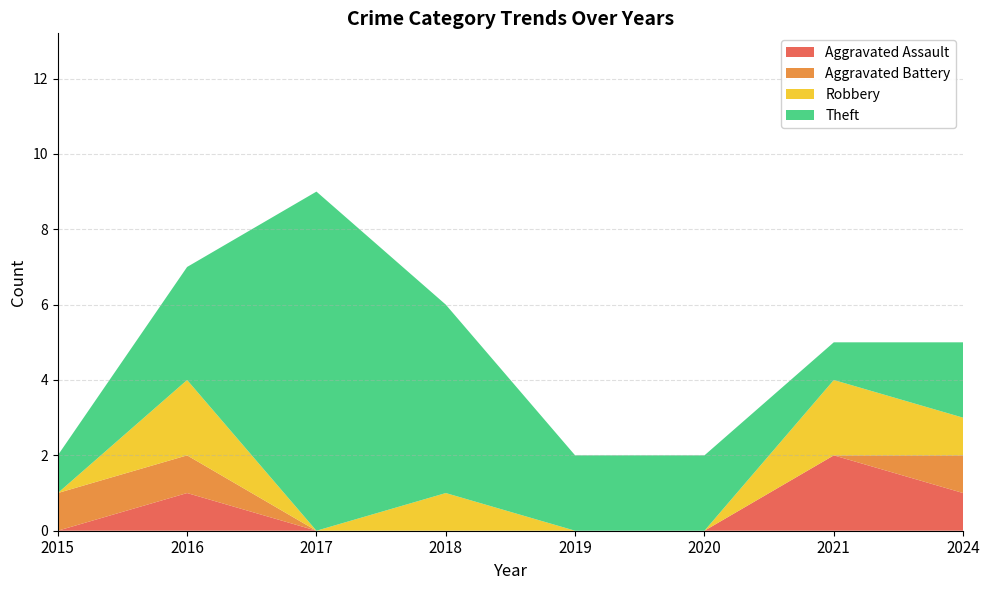

What is the total value across all series at 2016?

7